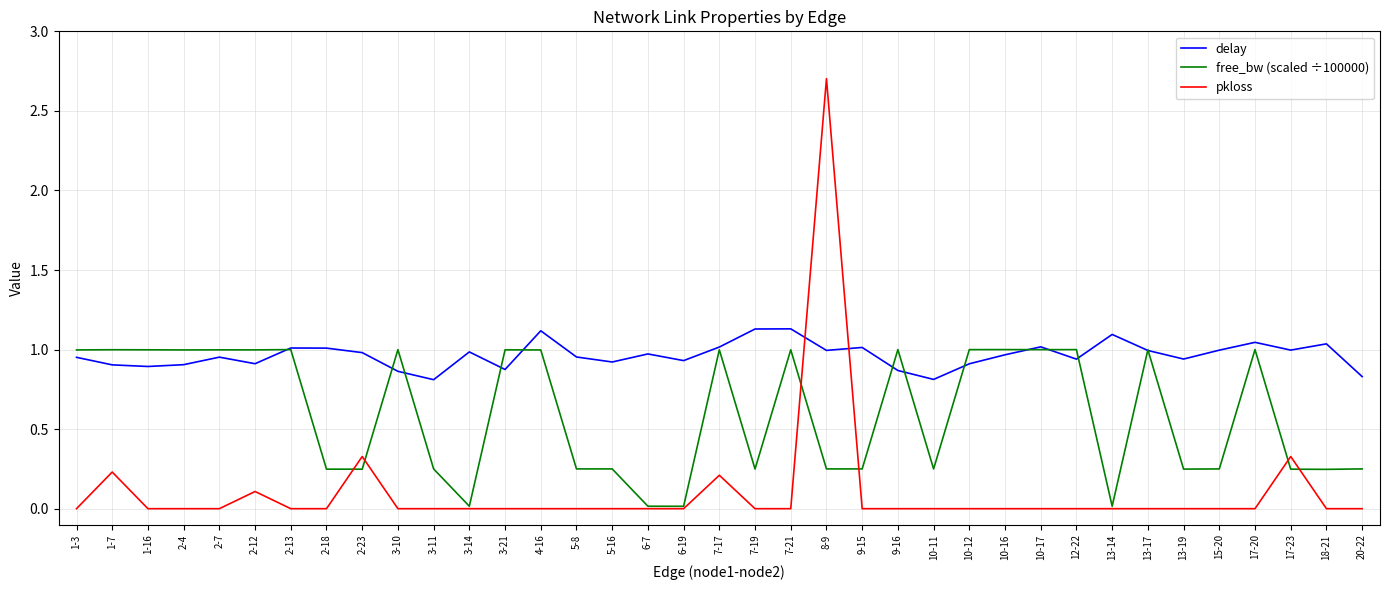

List the series in order of their peak value, lowest first.

free_bw (scaled ÷100000), delay, pkloss